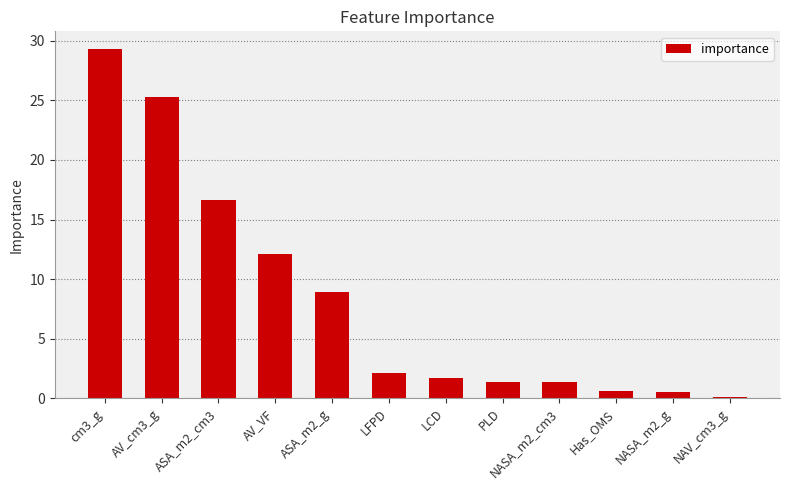

Between LFPD and AV_cm3_g, which is larger?

AV_cm3_g